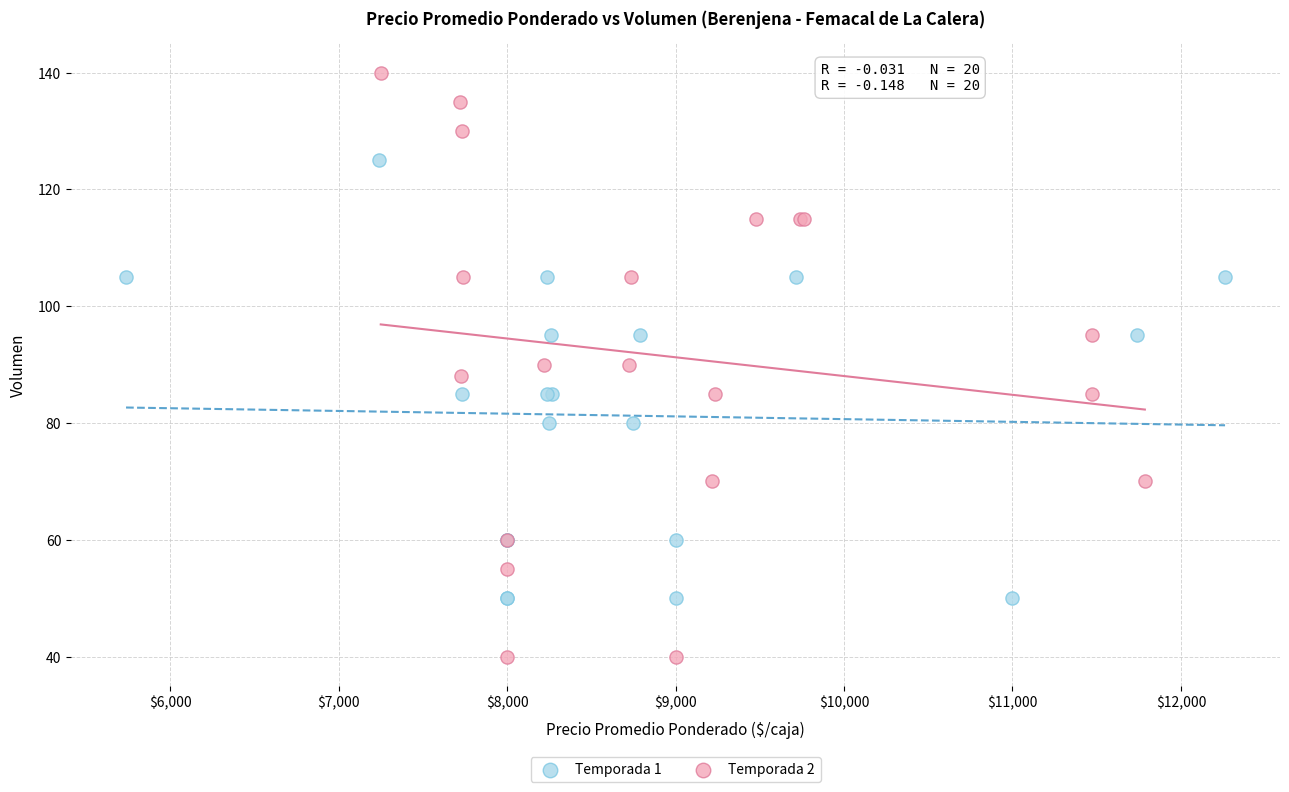

Which series reaches the maximum Y coordinate?

Temporada 2